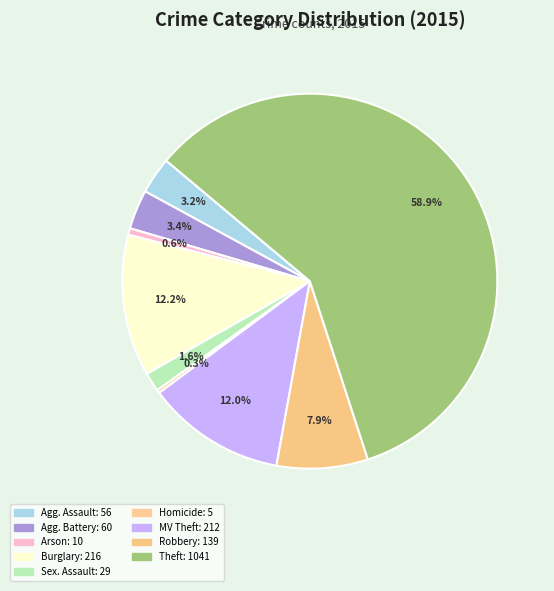

Which category has the biggest portion of the pie?

Theft